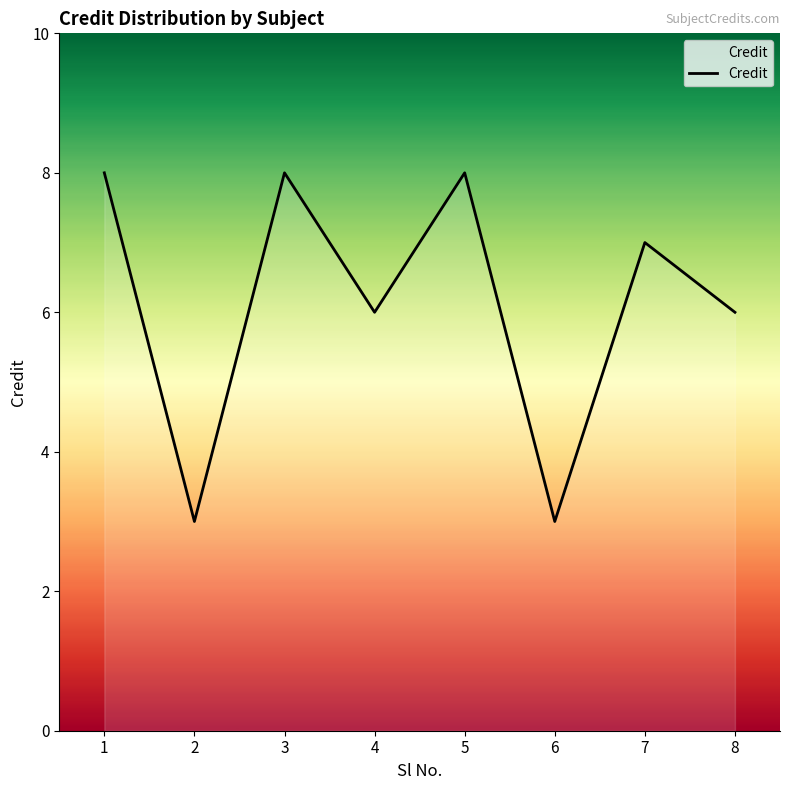

True or false: the data has more than 2 interior local peaks.

True